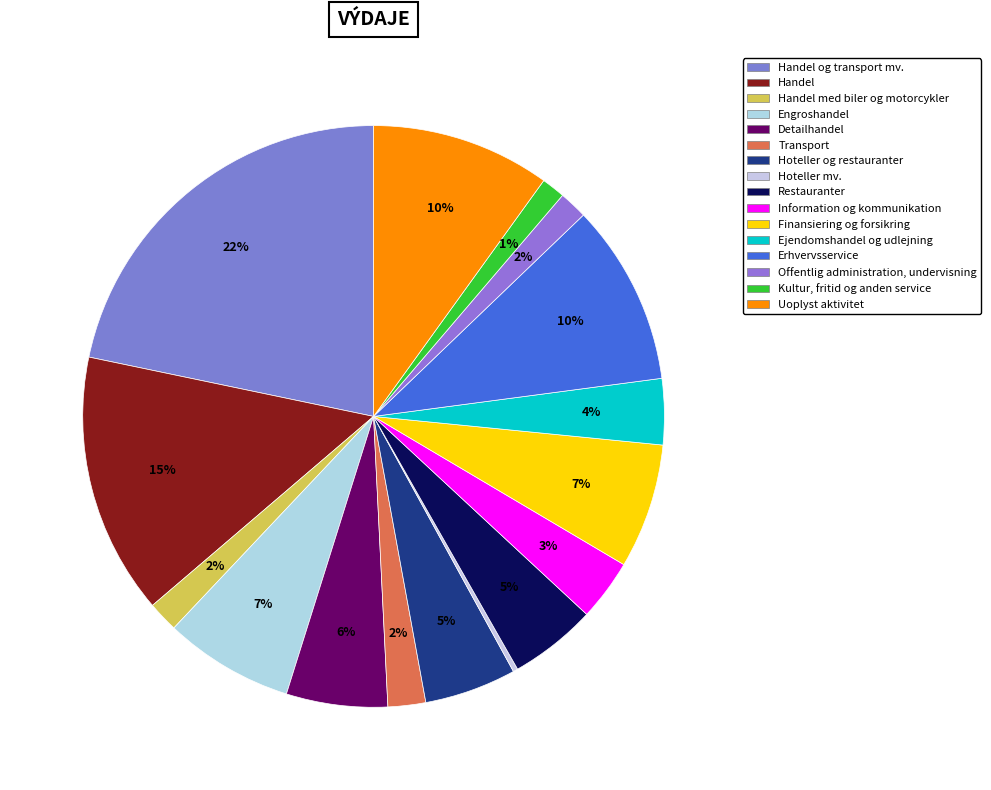

Which slice is the smallest?

Hoteller mv.